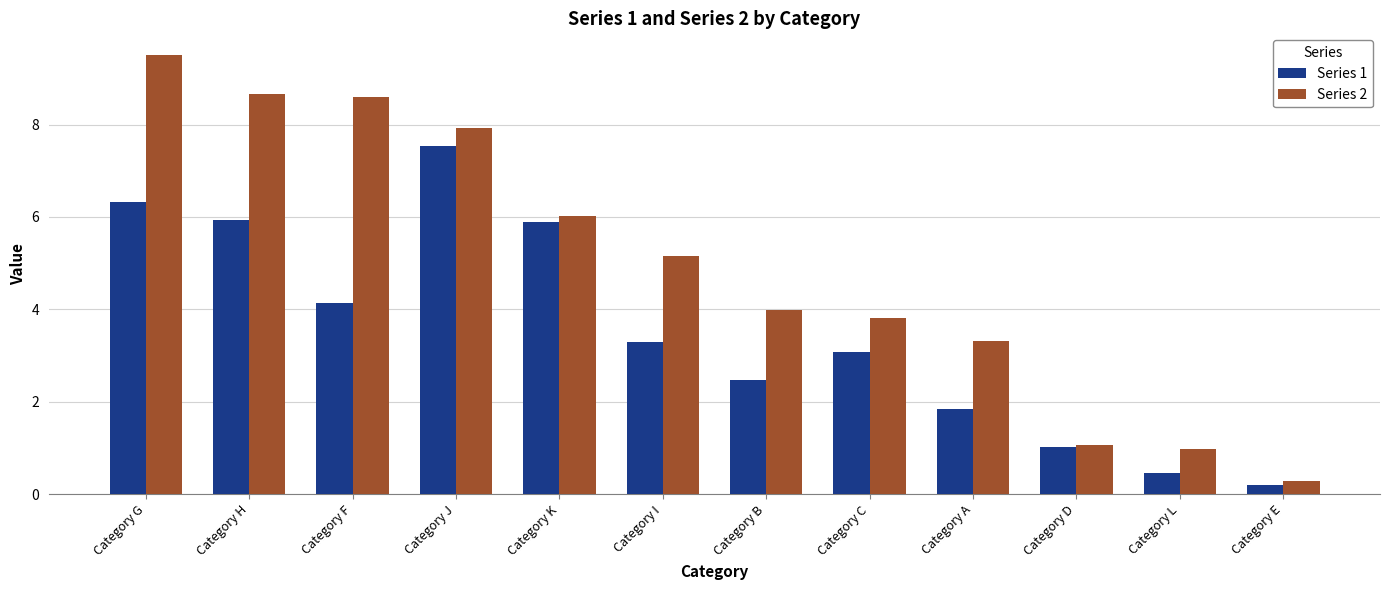

True or false: Series 1 has a value of 1.7 at Category C.

False